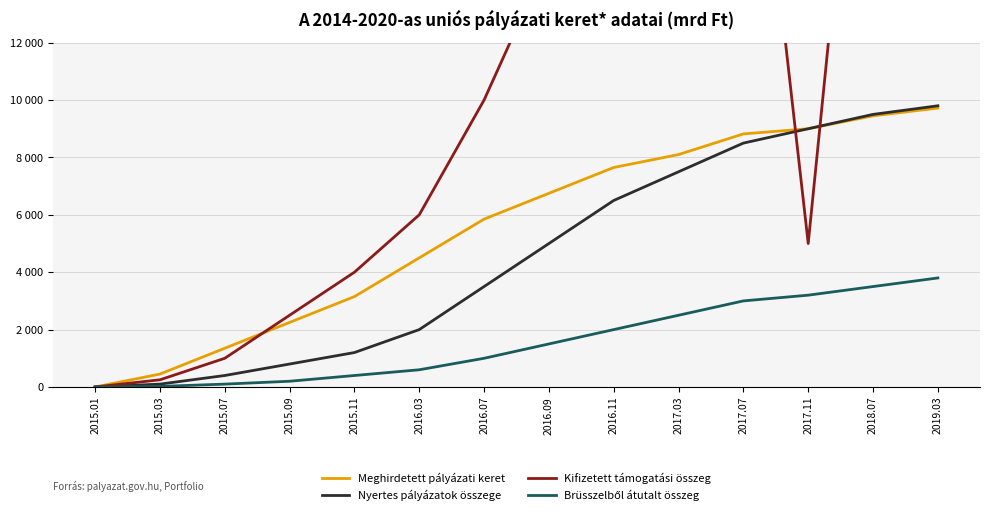

What is the label of the 4th point from the left?

2015.09